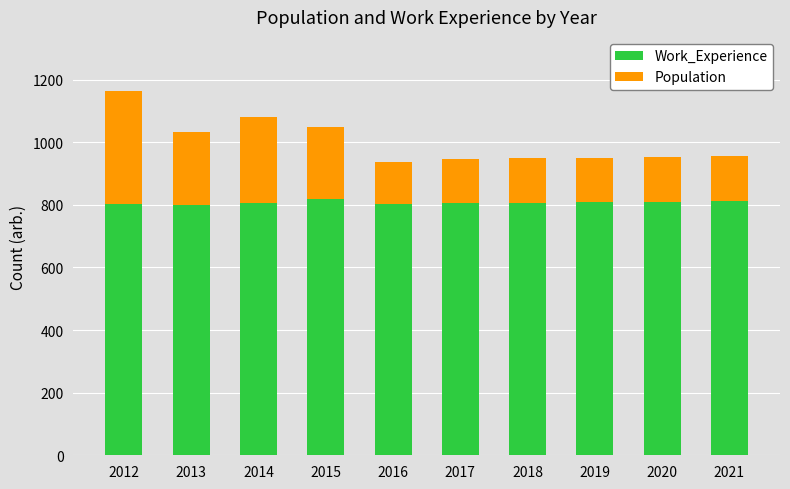

The value of Work_Experience at 2019 is 202. True or false?

False